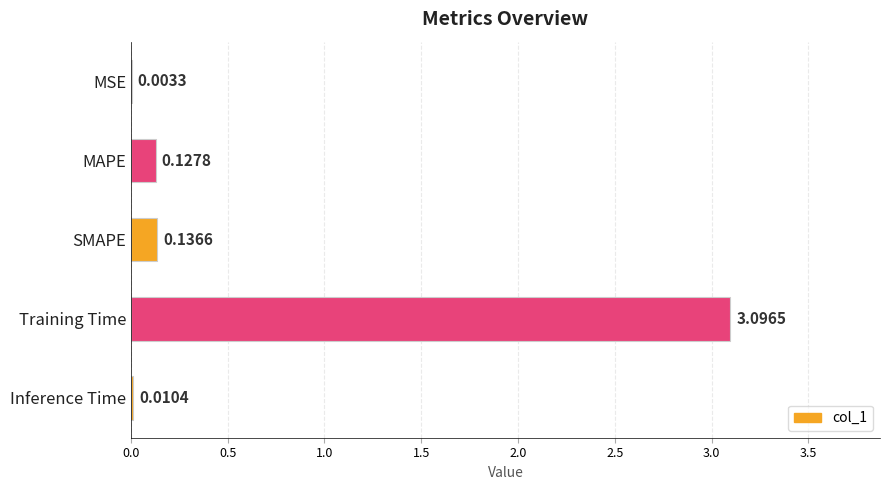

What is the sum of all values?

3.4